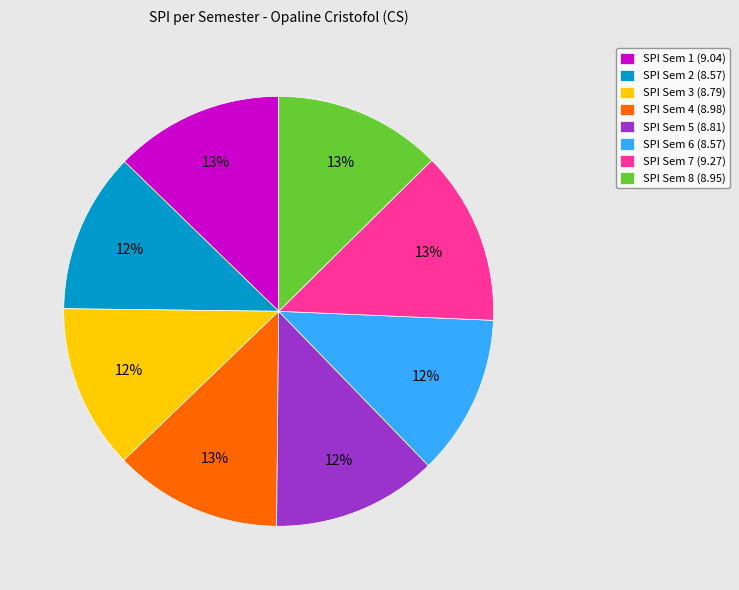

To the nearest percent, what percentage of the pie is SPI Sem 8 (8.95)?

13%